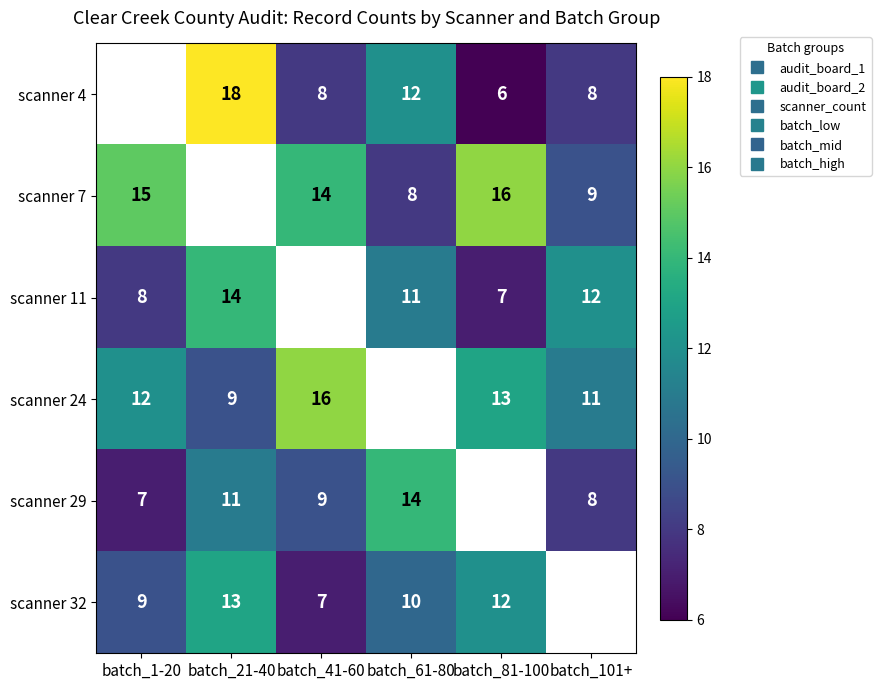

How many categories are shown in the chart?

6